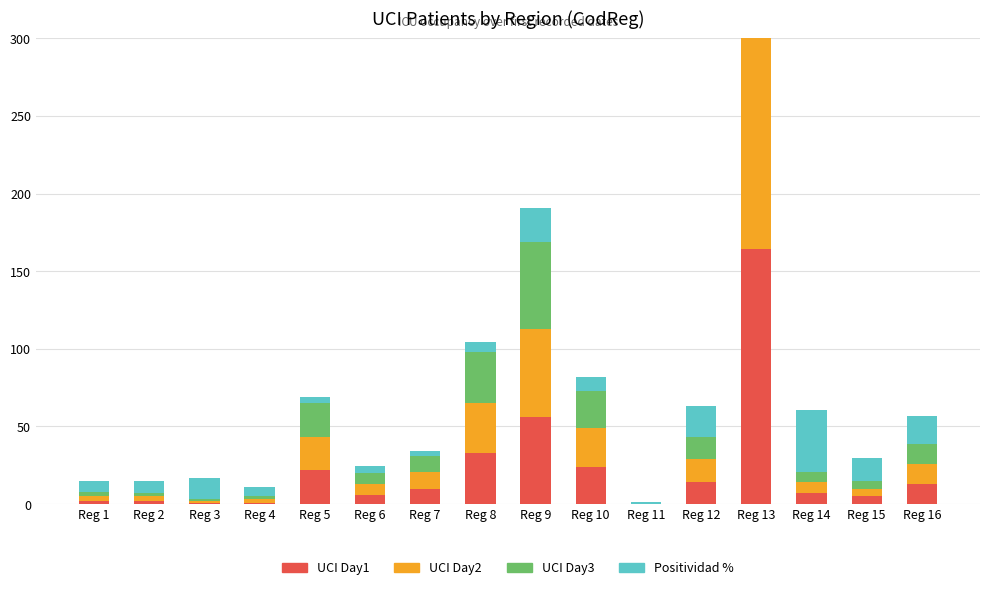

Which series has the largest range (max minus min)?

UCI Day2